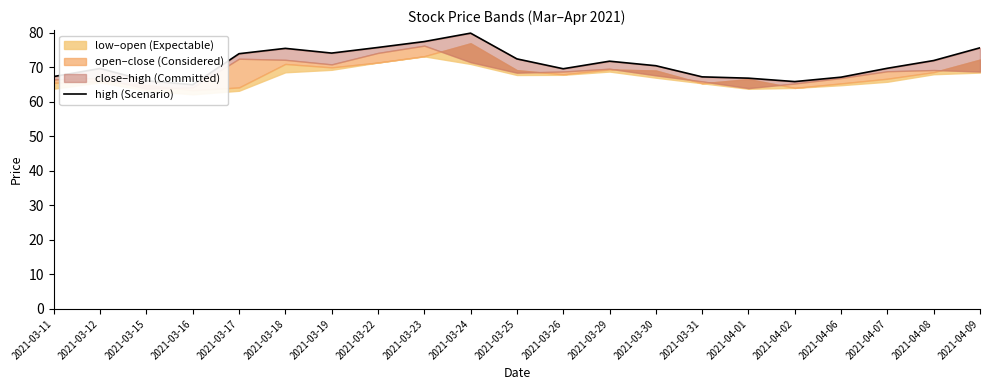

What is the ratio of the value at 2021-03-11 to the value at 2021-03-26?

1.0